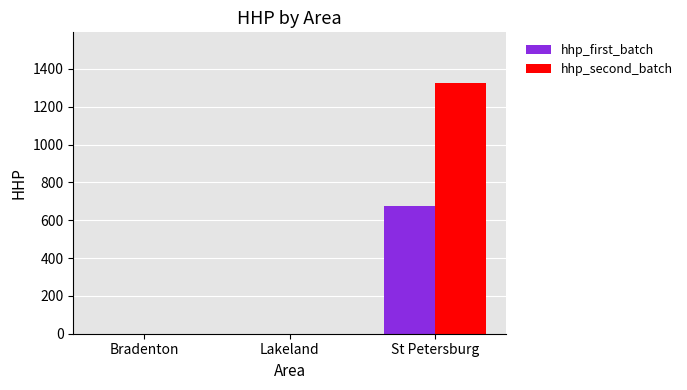

Which series changed the most between Lakeland and St Petersburg?

hhp_second_batch